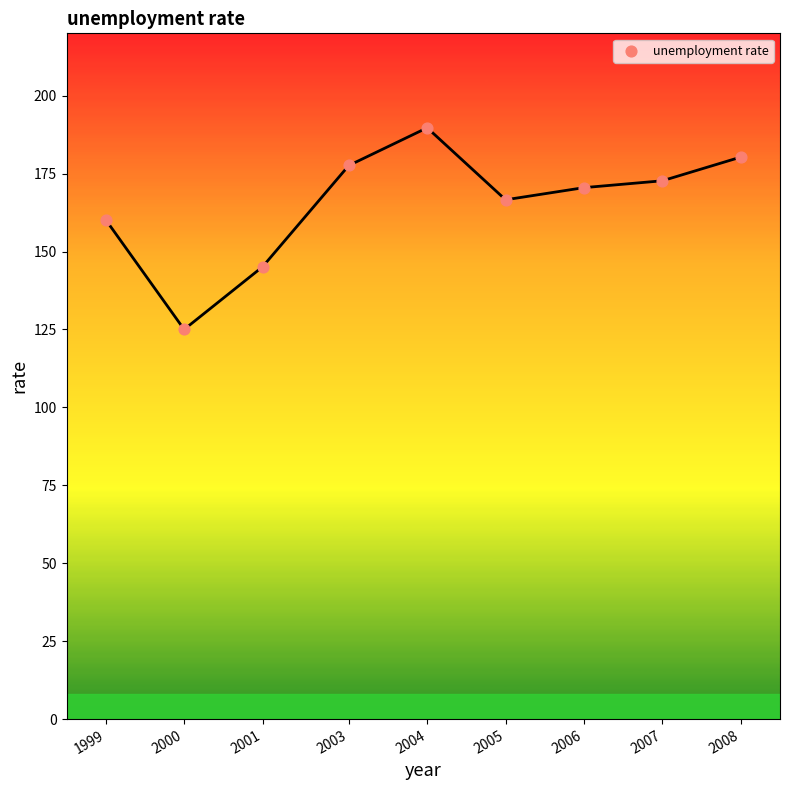

What is the average Y value?

165.3